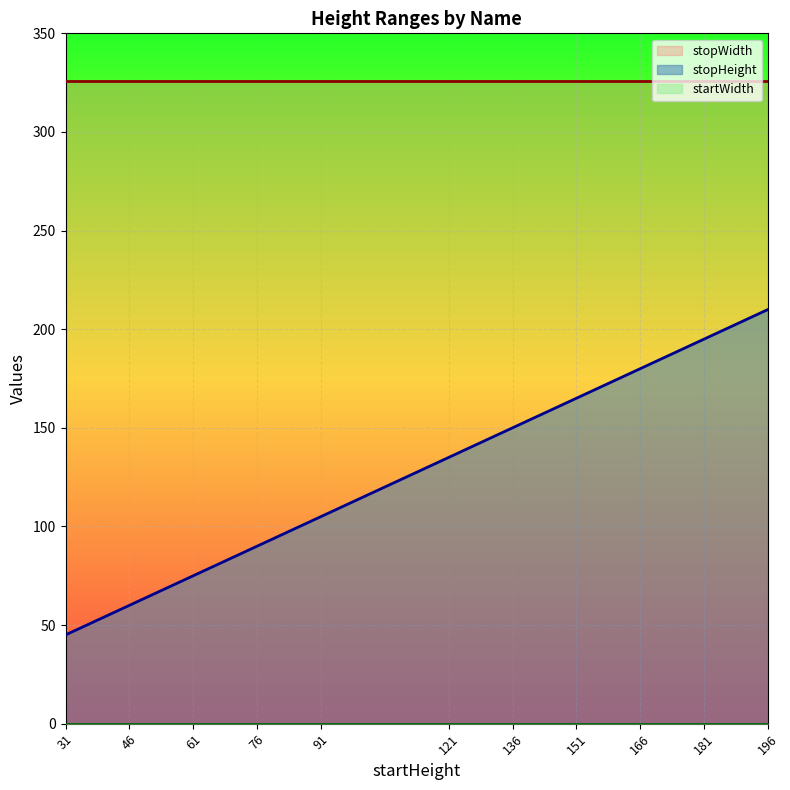

True or false: startWidth has more than 1 points higher than both neighbors.

False